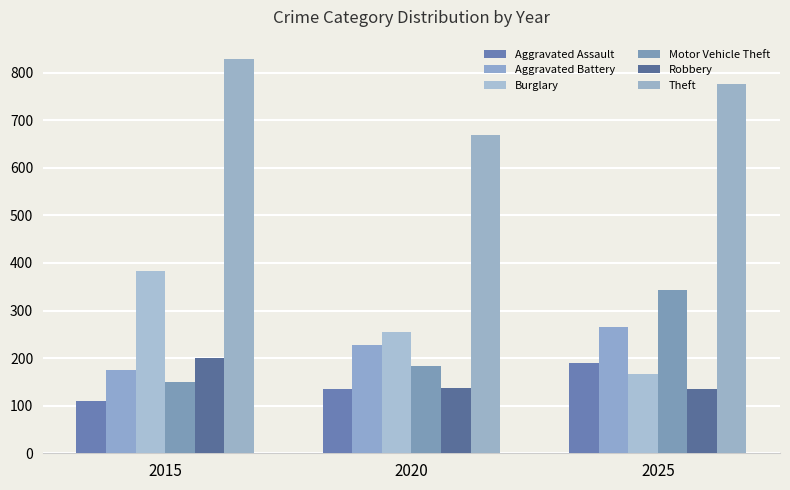

What is the difference between the maximum and minimum values in the Motor Vehicle Theft series?

194